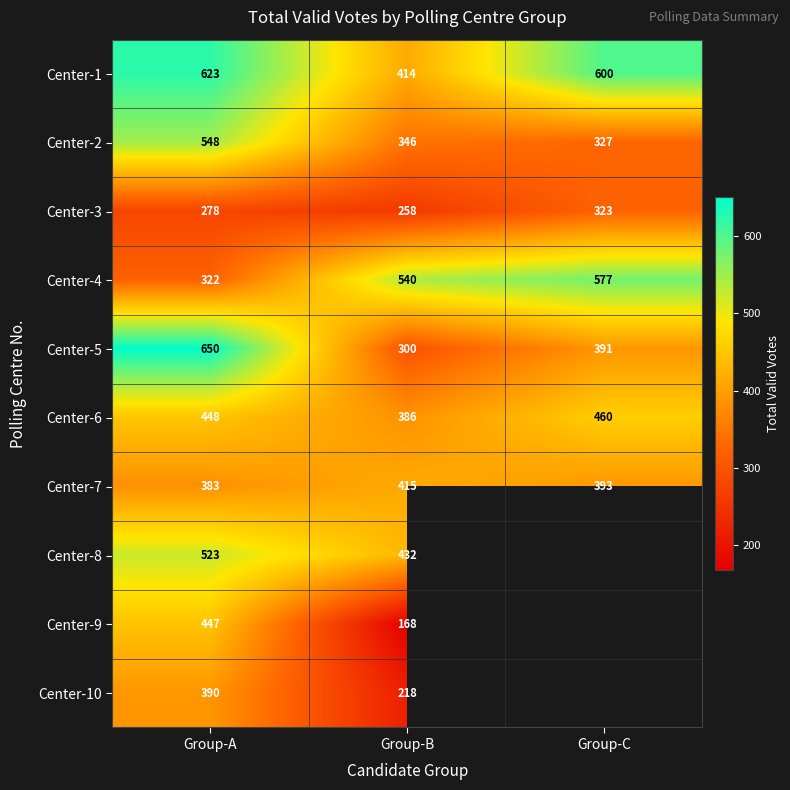

At Group-A, list the series in order from largest to smallest.

Center-5, Center-1, Center-2, Center-8, Center-6, Center-9, Center-10, Center-7, Center-4, Center-3